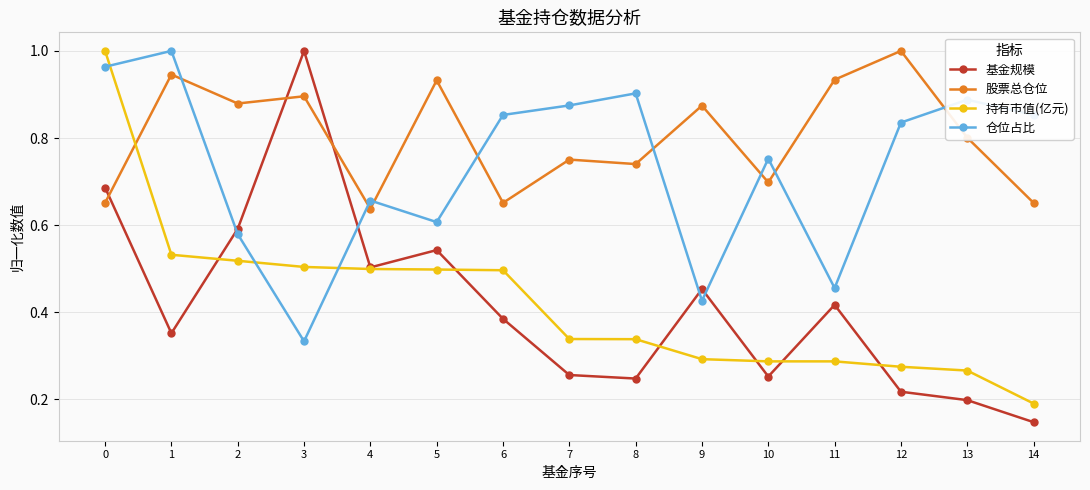

How many lines are shown in the chart?

4